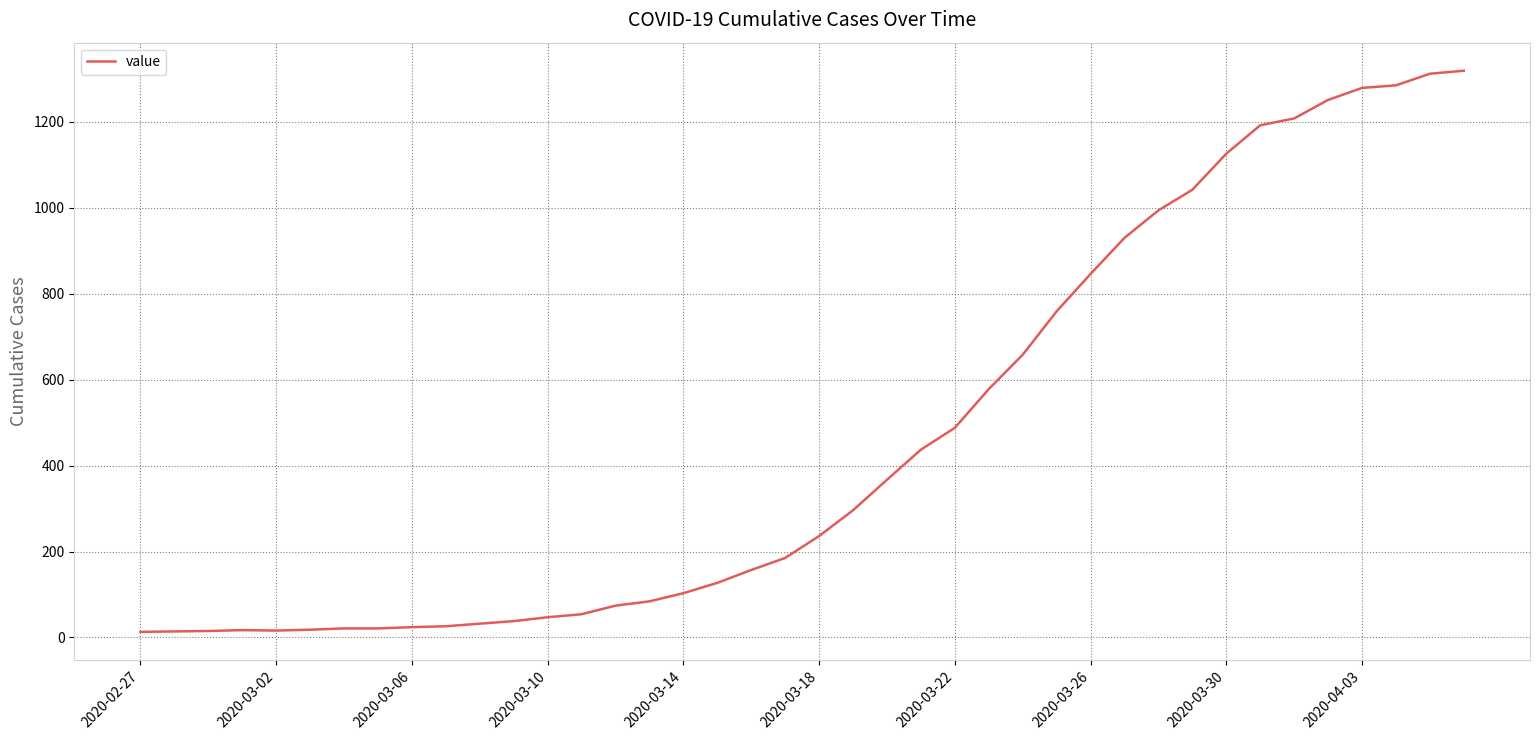

What is the difference between the maximum and second lowest values?

1305